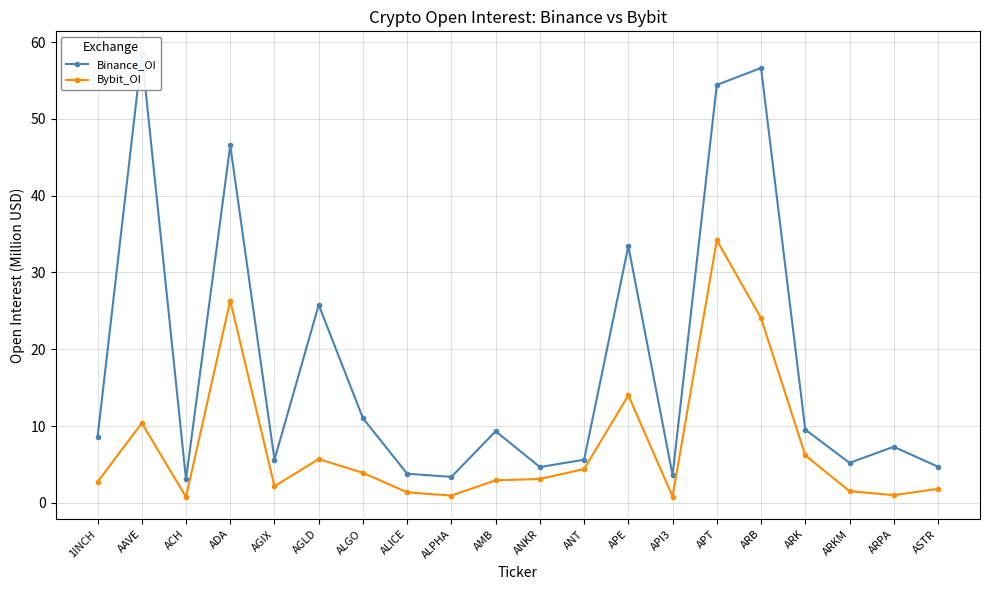

In Binance_OI, how many points are higher than both neighbors (excluding endpoints)?

7